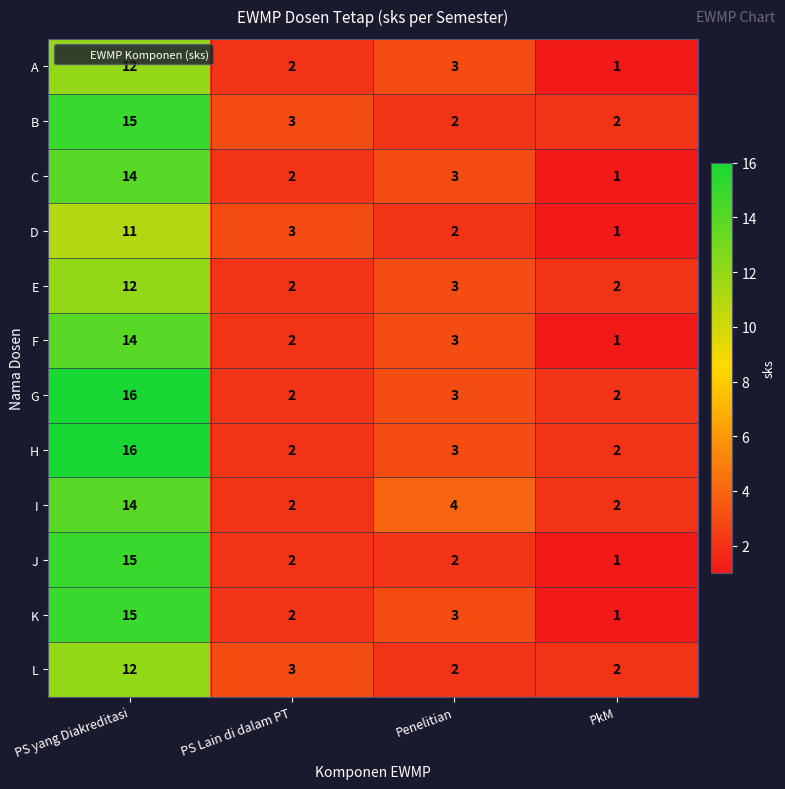

What is the sum of the E values at Penelitian and PS Lain di dalam PT?

5